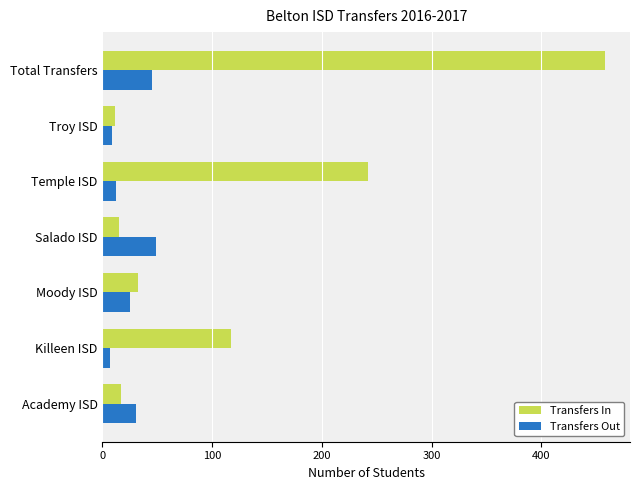

What is the difference between the highest and lowest values at Total Transfers?

413